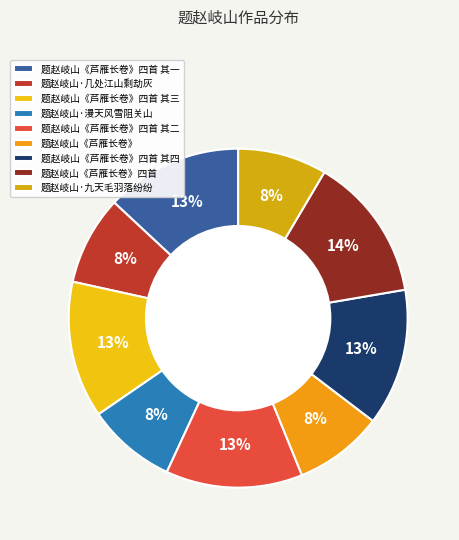

Is it true that 题赵岐山《芦雁长卷》四首 其三 is 1% of the pie?

False